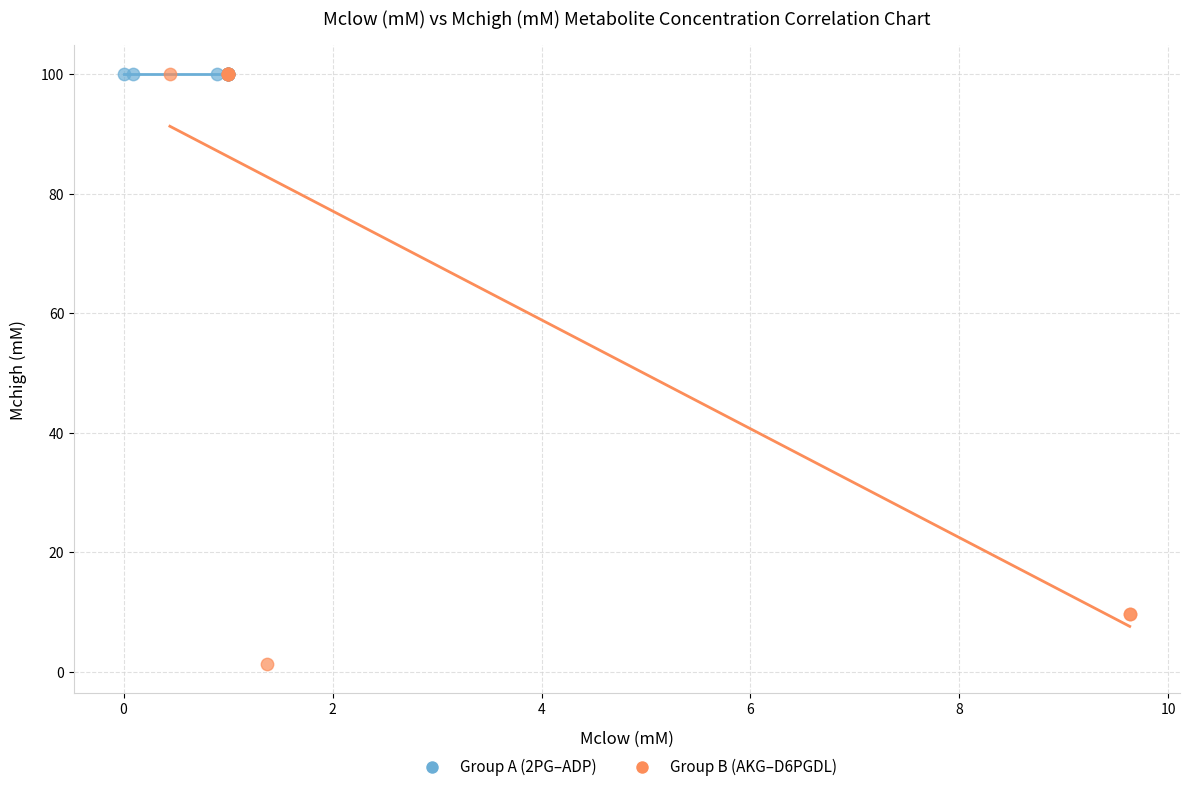

Which series contains the lowest Y value?

Group B (AKG–D6PGDL)